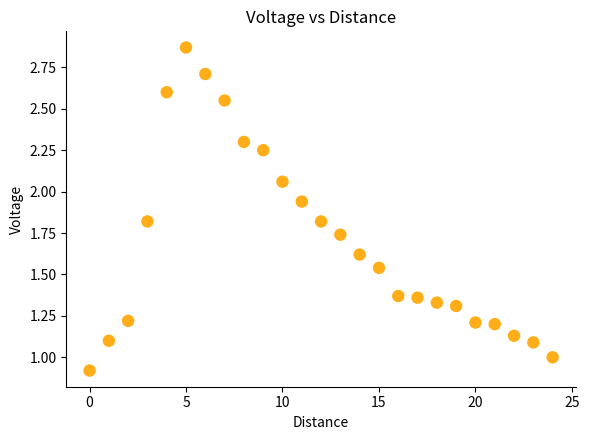

What is the range of X values (max minus min)?

24.0